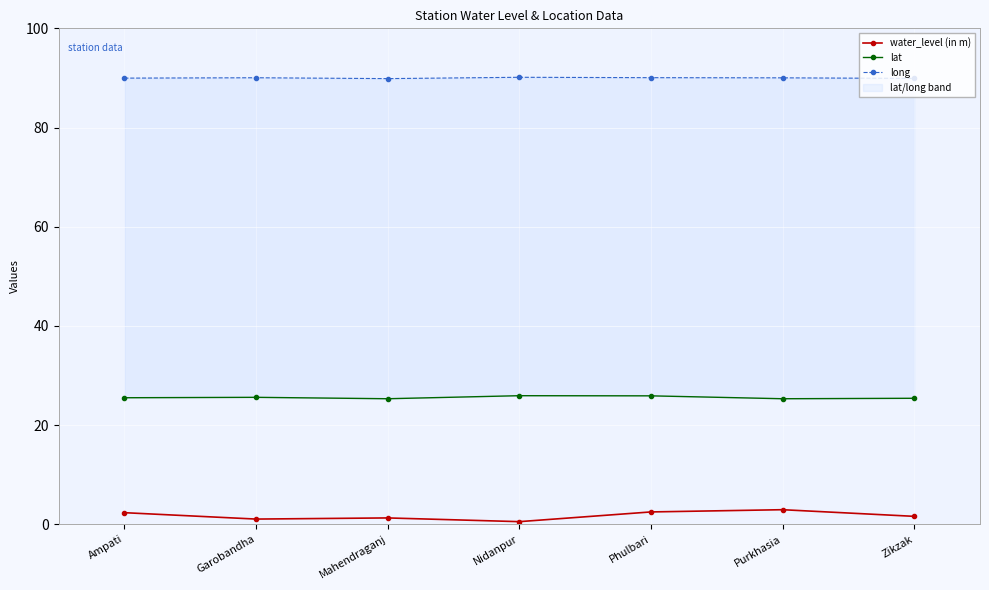

True or false: long and lat intersect in this chart.

False